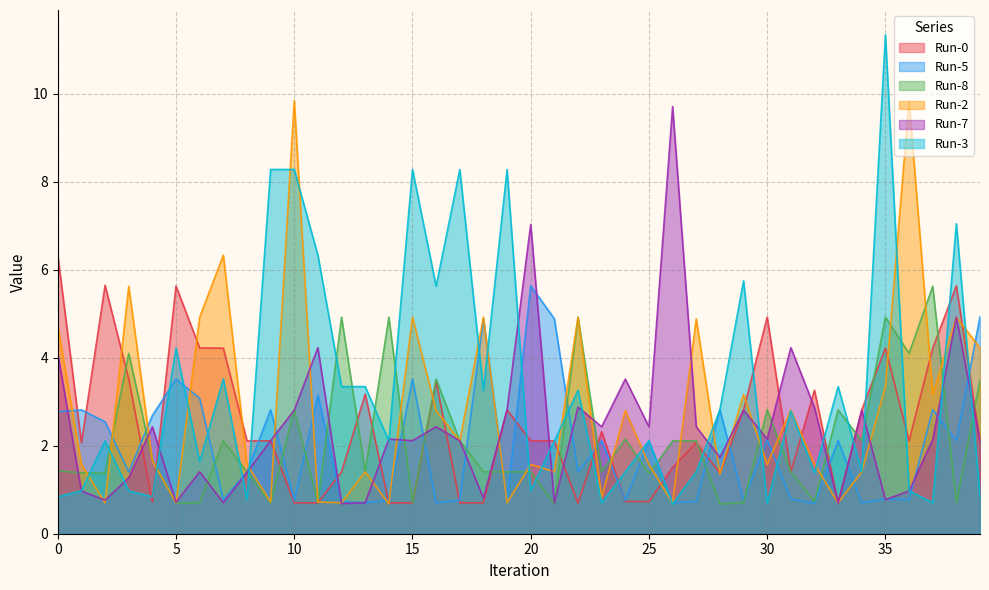

What is the value of the Run-5 point at the 30th from the left?

0.8